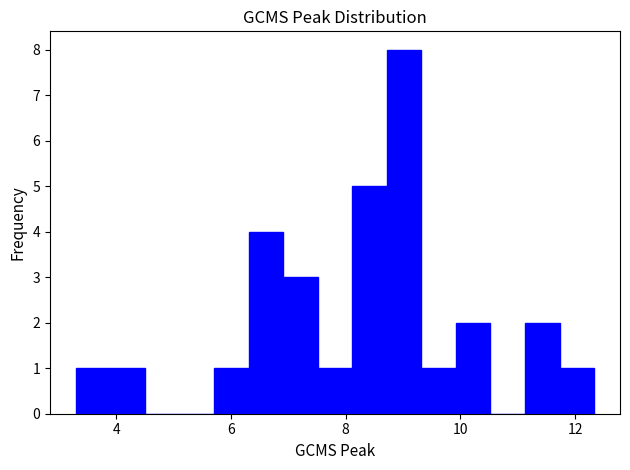

Around what value on the x-axis is the tallest bar? Give the approximate position of its centre, as read against the axis.

9.0